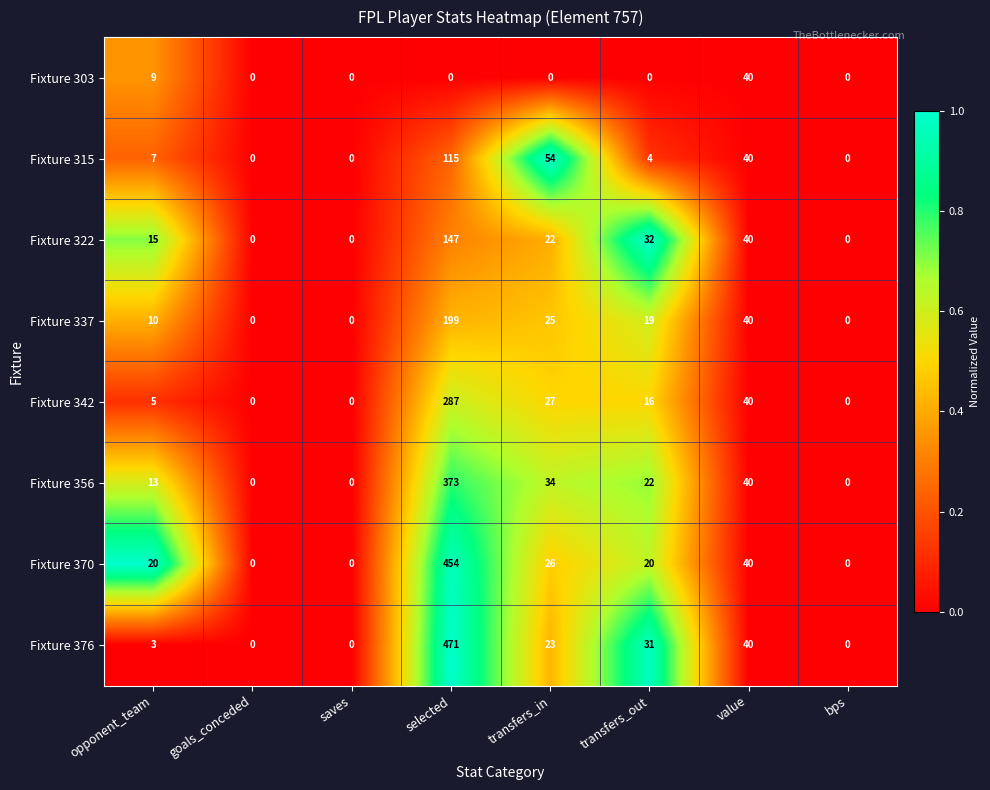

Which label corresponds to the largest value in the chart?

selected